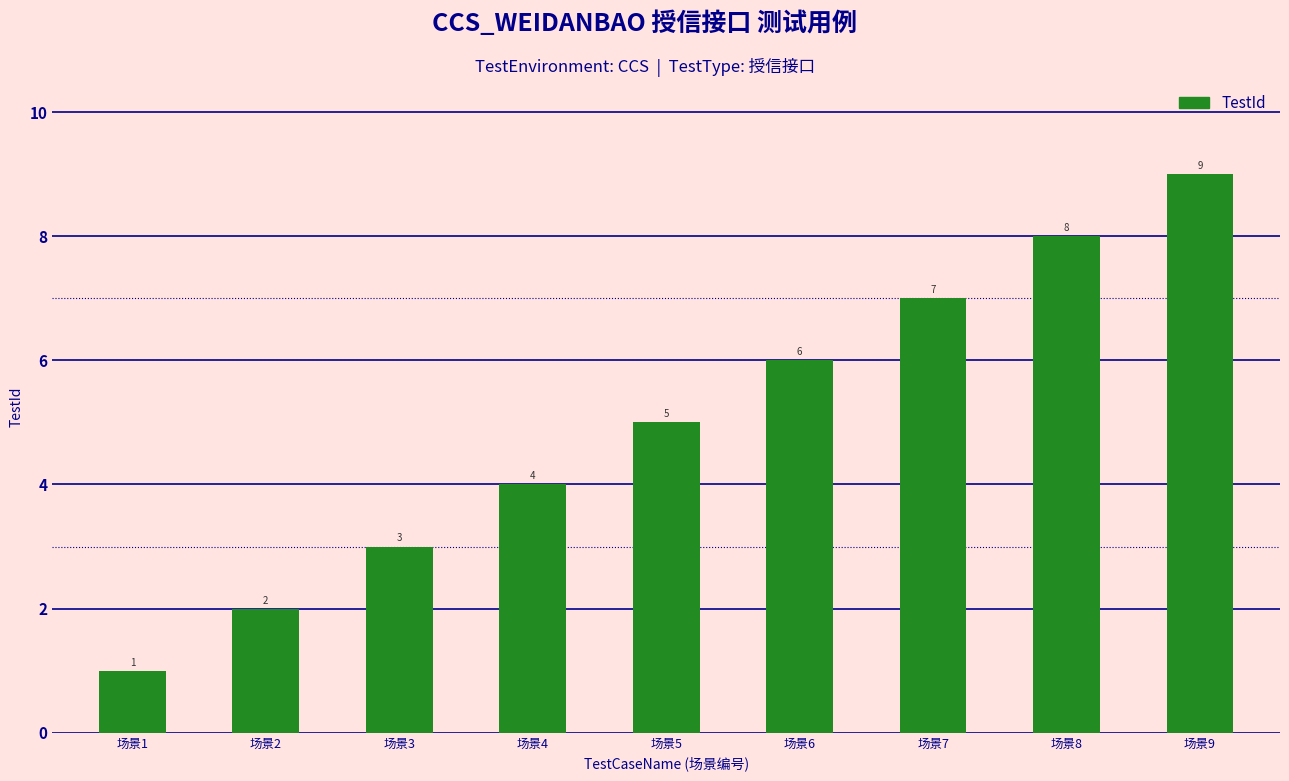

Reading right to left, list all the values displayed in this chart.

9	8	7	6	5	4	3	2	1